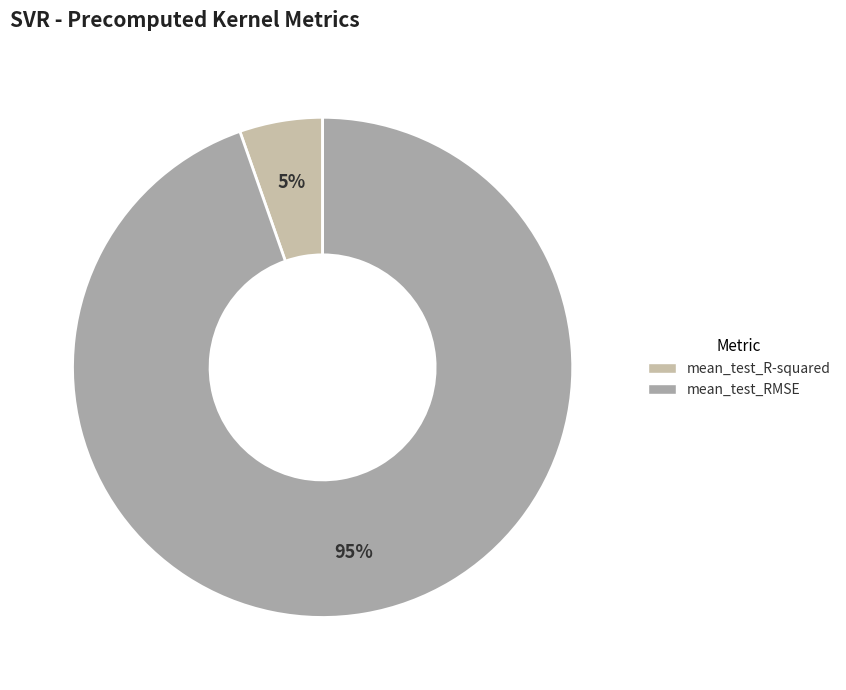

To the nearest percent, what is the difference between the mean_test_R-squared and mean_test_RMSE slice percentages?

89%